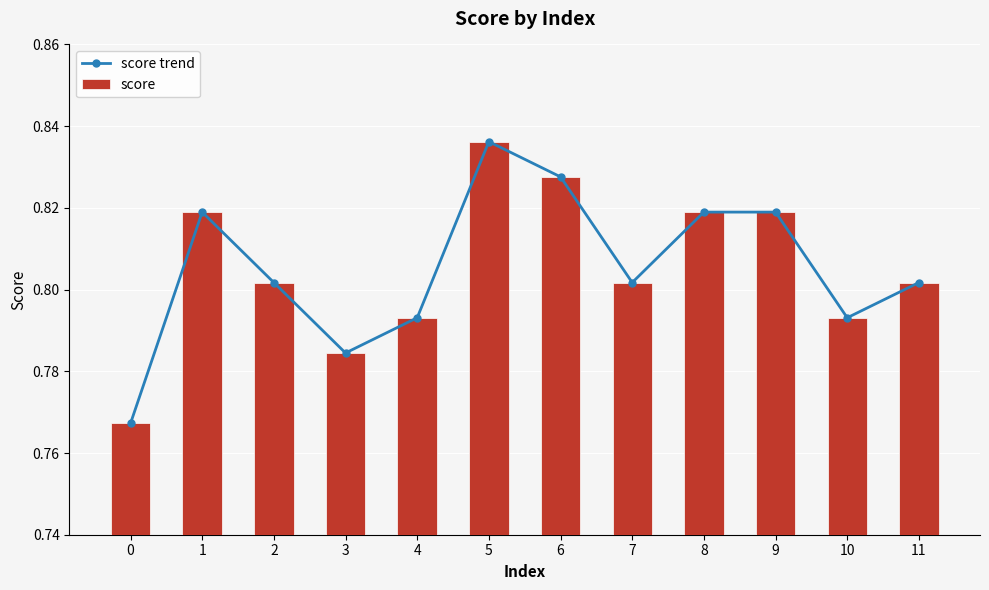

Is the value of score at 9 greater than the value of score trend at 6?

No